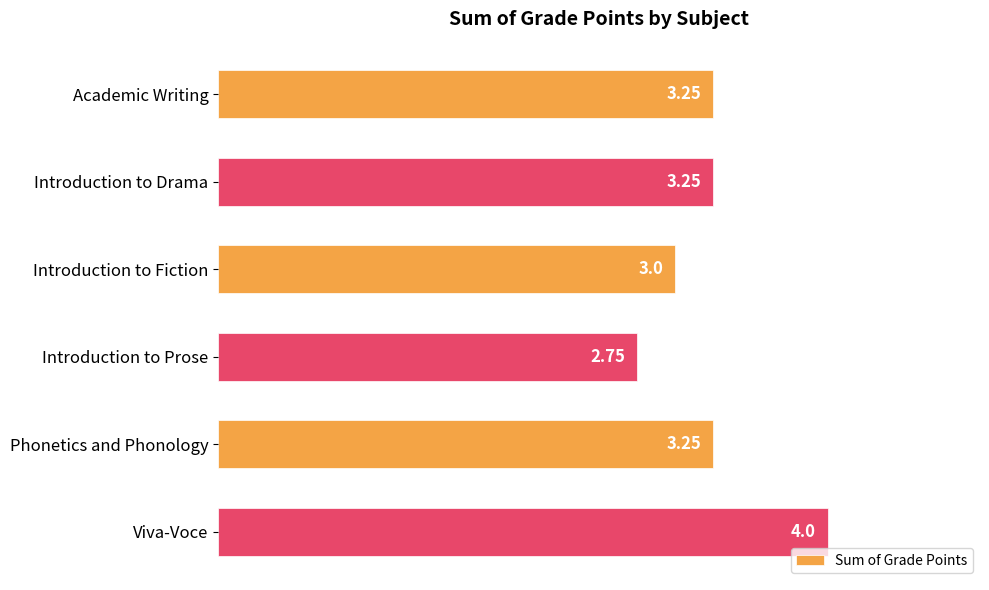

What is the sum of the values at Introduction to Drama and Phonetics and Phonology?

6.5